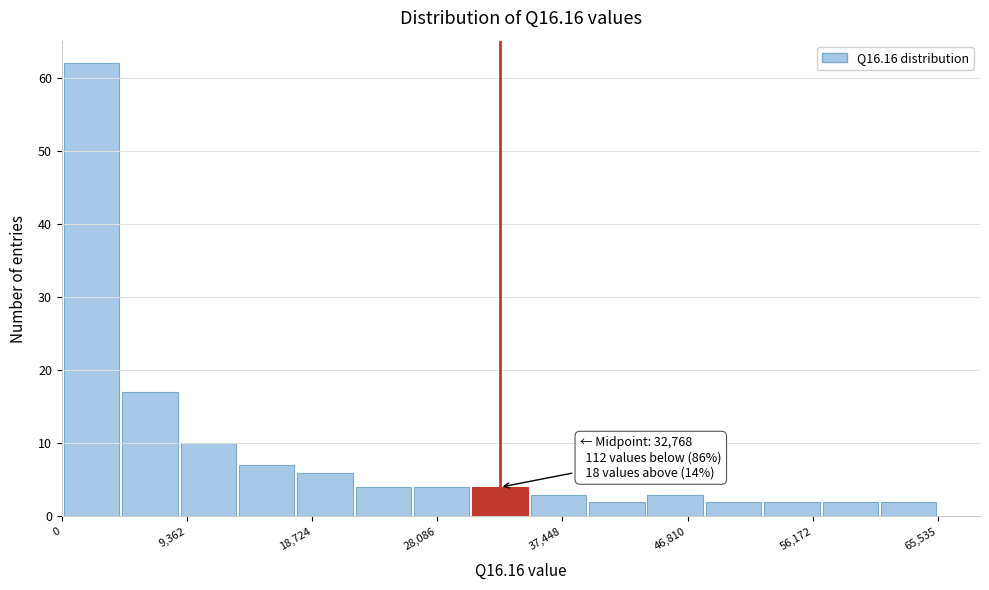

Which range on the x-axis has the tallest bar?

0 to 4000